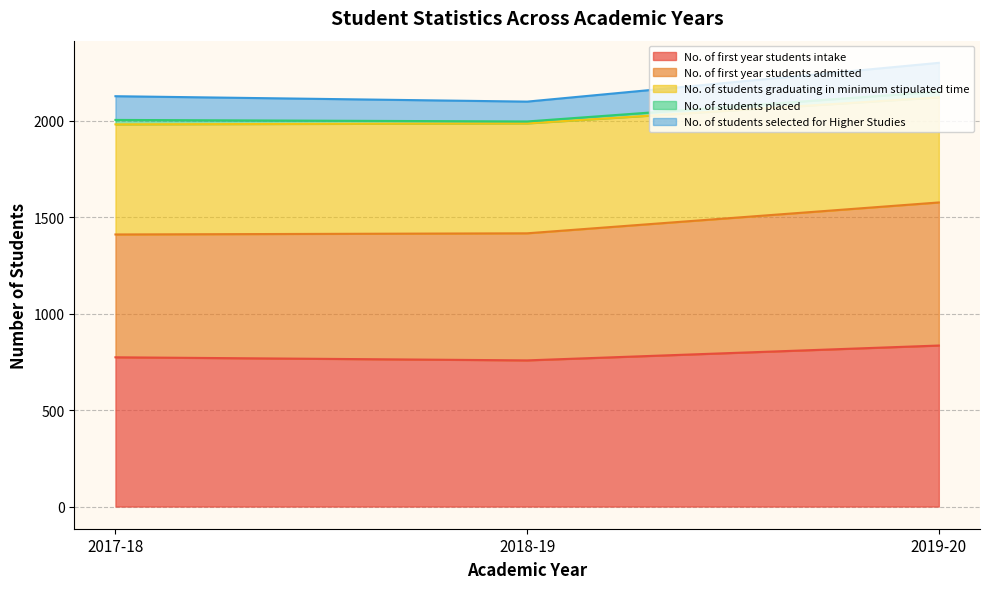

The No. of first year students admitted series shows 1417 at 2018-19. True or false?

True